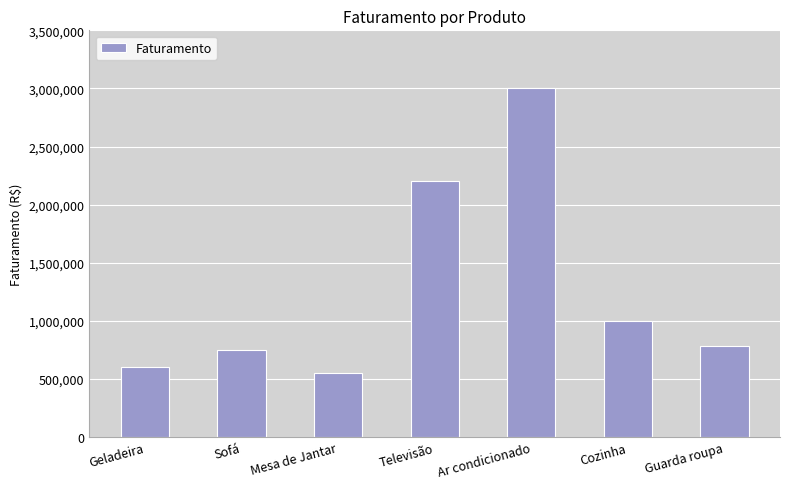

What position from the right is Mesa de Jantar?

5